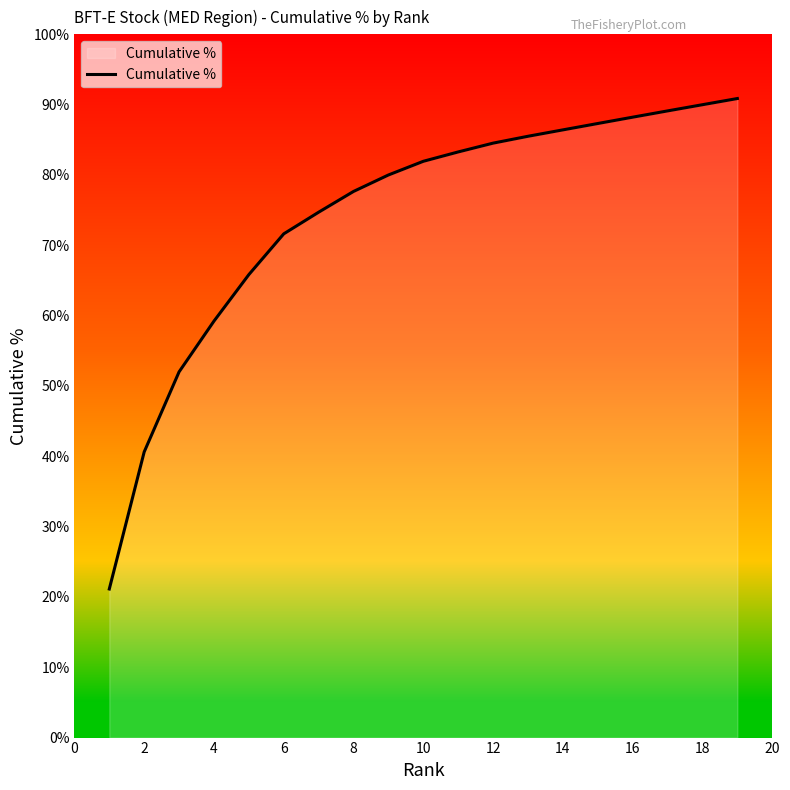

What is the minimum value shown in the chart?

21.1